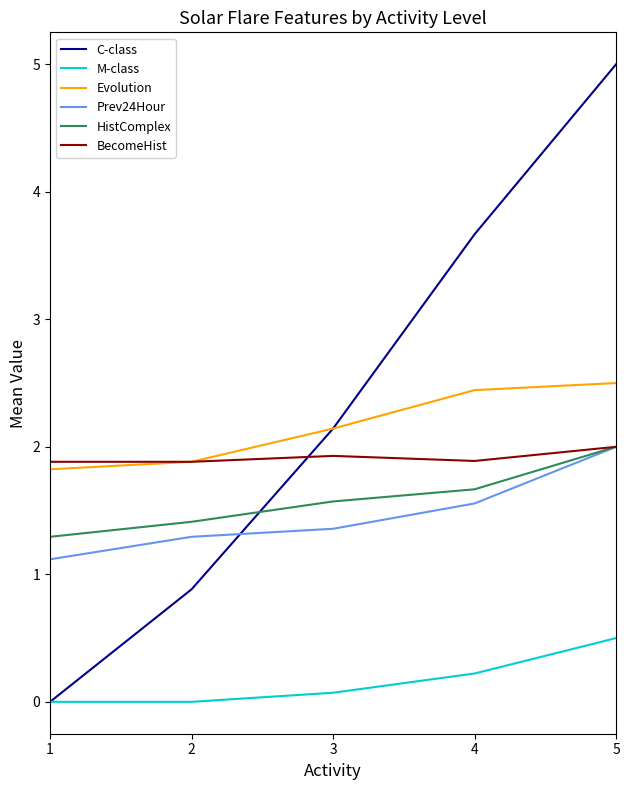

Reading right to left, extract all data points from this chart.

C-class: 5.0	3.7	2.1	0.9	0.0
M-class: 0.5	0.2	0.1	0.0	0.0
Evolution: 2.5	2.4	2.1	1.9	1.8
Prev24Hour: 2.0	1.6	1.4	1.3	1.1
HistComplex: 2.0	1.7	1.6	1.4	1.3
BecomeHist: 2.0	1.9	1.9	1.9	1.9